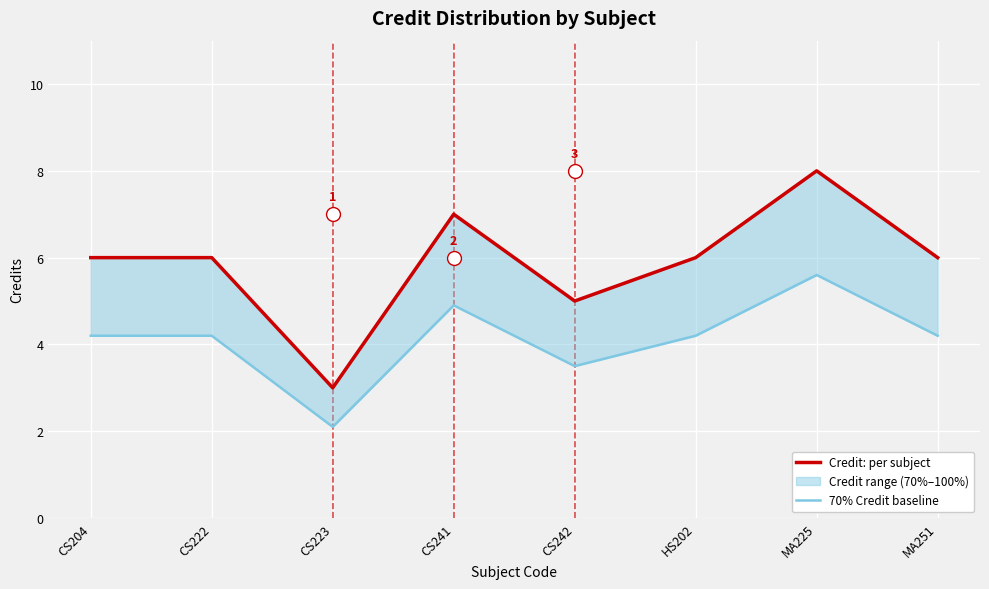

Does the chart display data point markers on the line(s)?

No